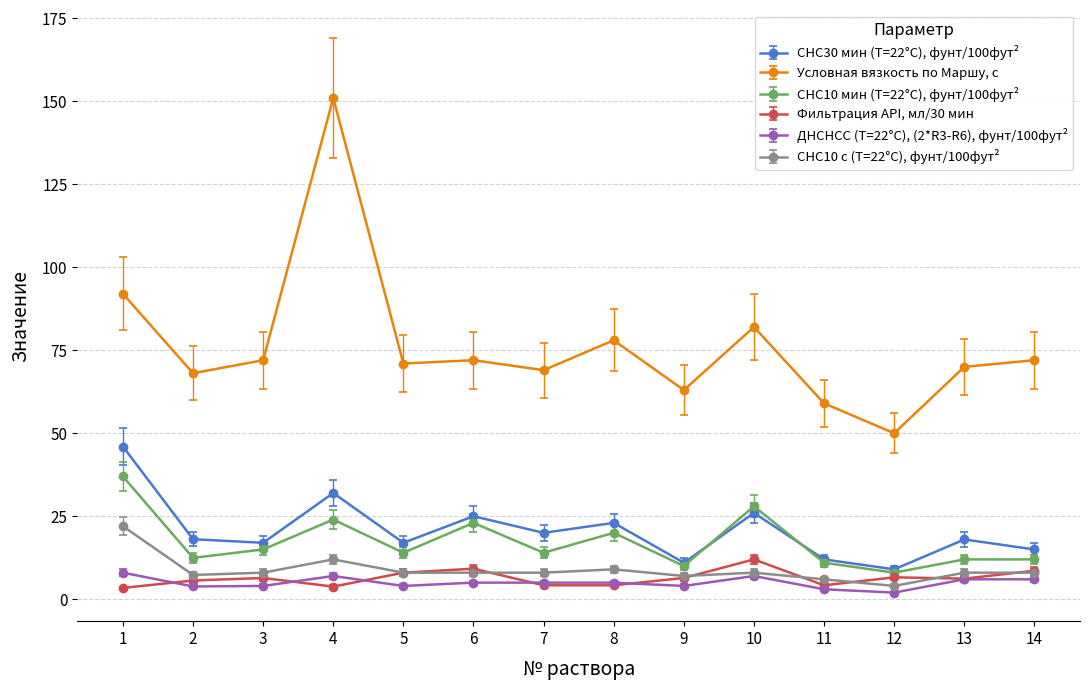

Between 5 and 12, which series saw the biggest shift?

Условная вязкость по Маршу, с